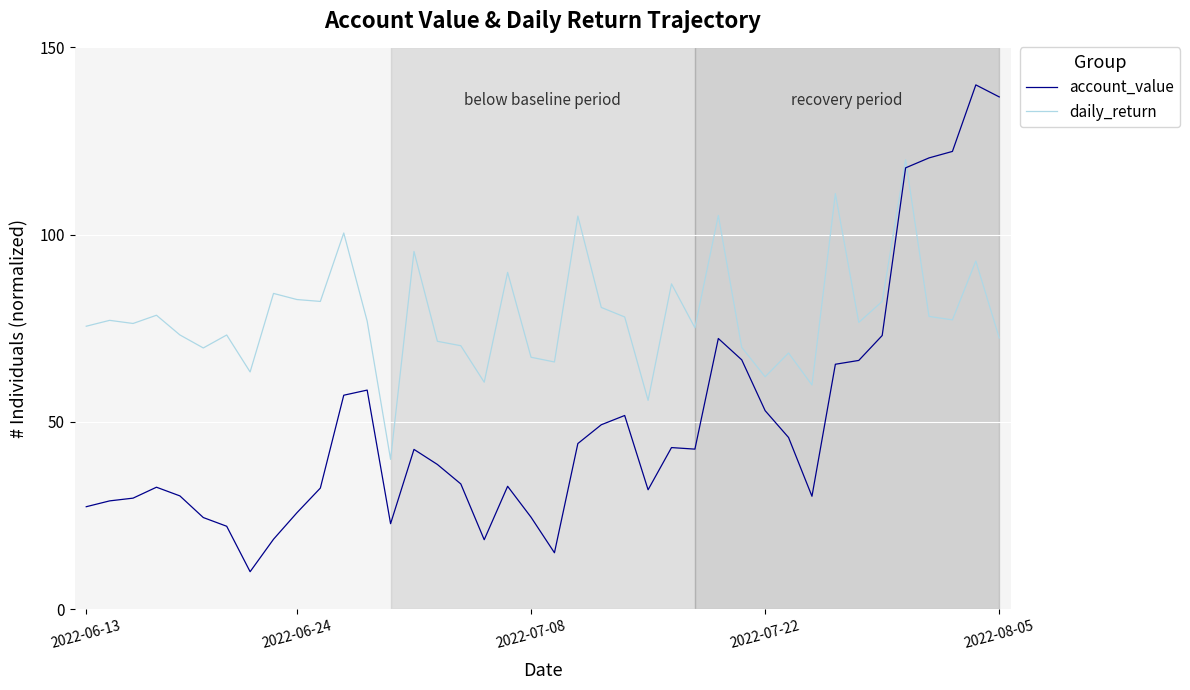

Is this an area chart (filled region under the line)?

No